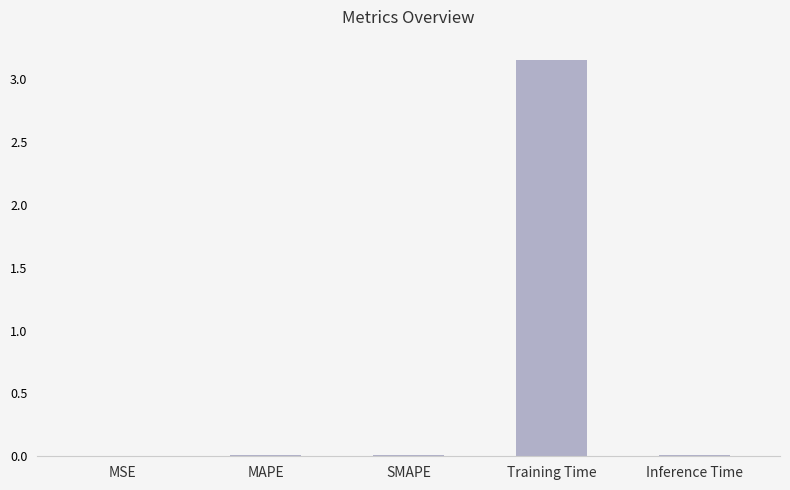

The value at Training Time is 2.0. True or false?

False